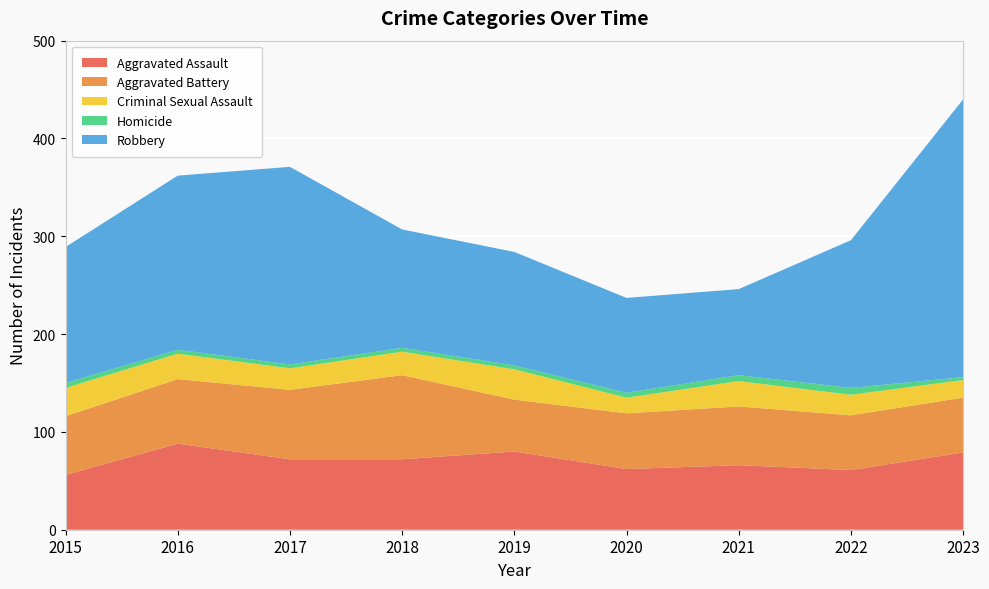

Reading right to left, what are all the values shown in this chart?

Aggravated Assault: 2023=79	2022=61	2021=66	2020=62	2019=80	2018=72	2017=72	2016=88	2015=56
Aggravated Battery: 2023=56	2022=56	2021=60	2020=57	2019=53	2018=86	2017=71	2016=66	2015=60
Criminal Sexual Assault: 2023=18	2022=21	2021=26	2020=16	2019=31	2018=24	2017=22	2016=26	2015=29
Homicide: 2023=3	2022=7	2021=6	2020=5	2019=4	2018=4	2017=4	2016=4	2015=5
Robbery: 2023=284	2022=151	2021=88	2020=97	2019=116	2018=121	2017=202	2016=178	2015=139